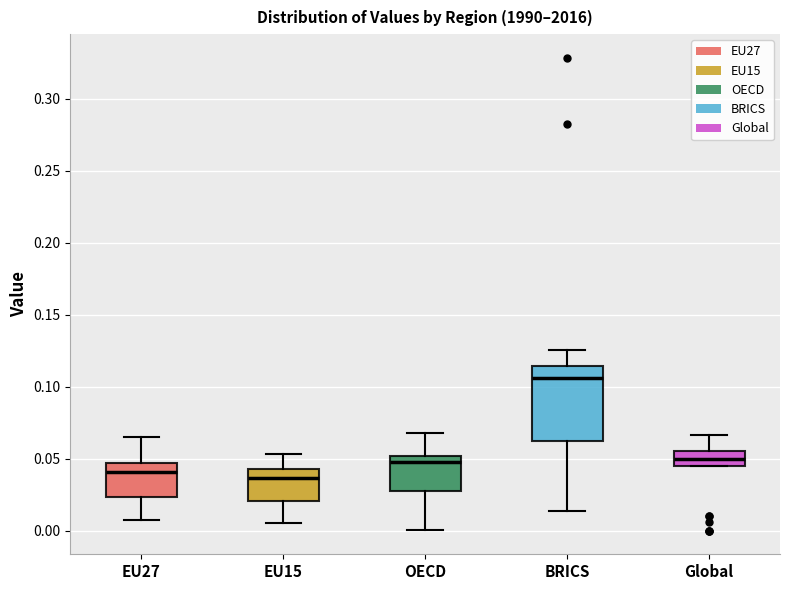

Which box is the tallest, from its lower edge to its upper edge?

BRICS